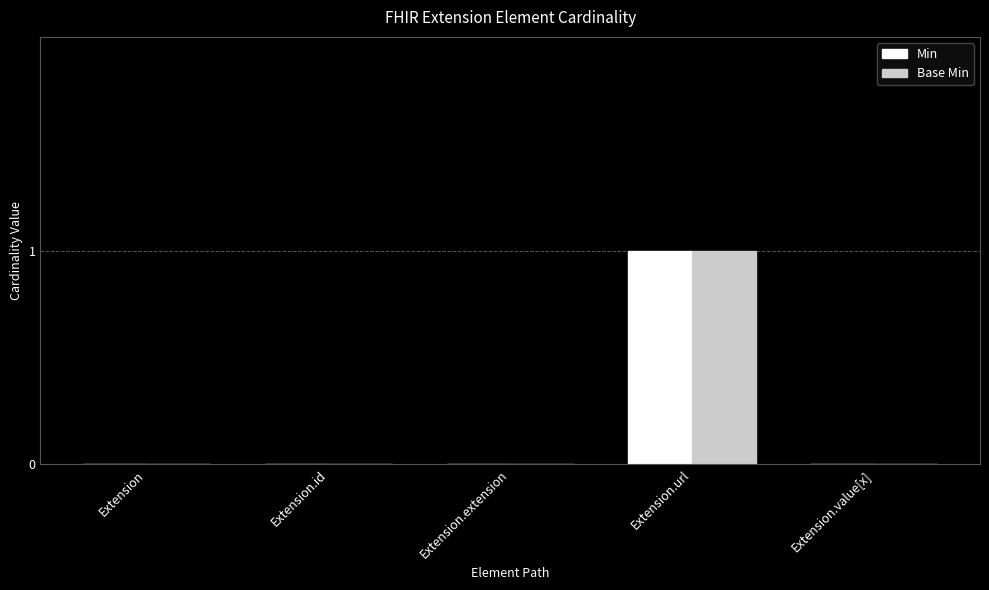

How many data points does each series have?

5